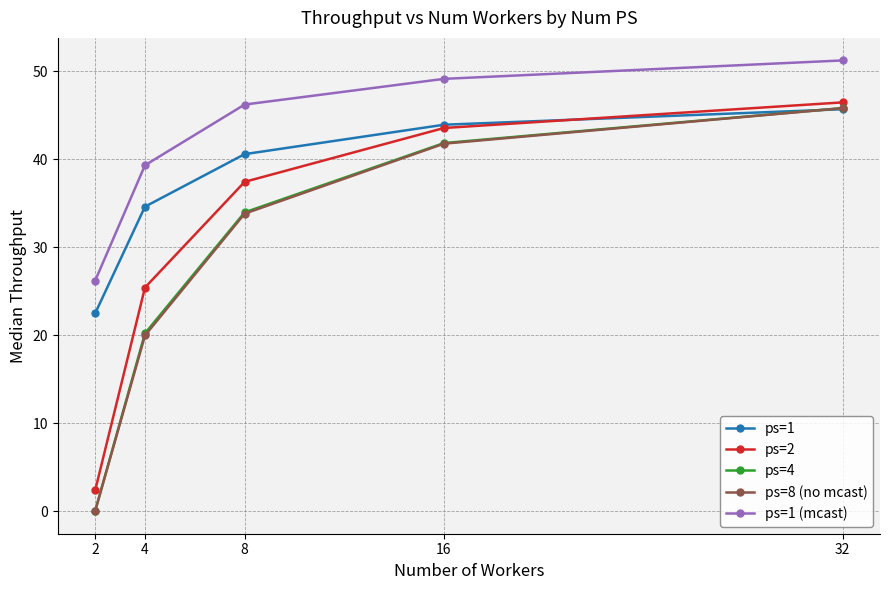

Does the chart display data point markers on the line(s)?

Yes